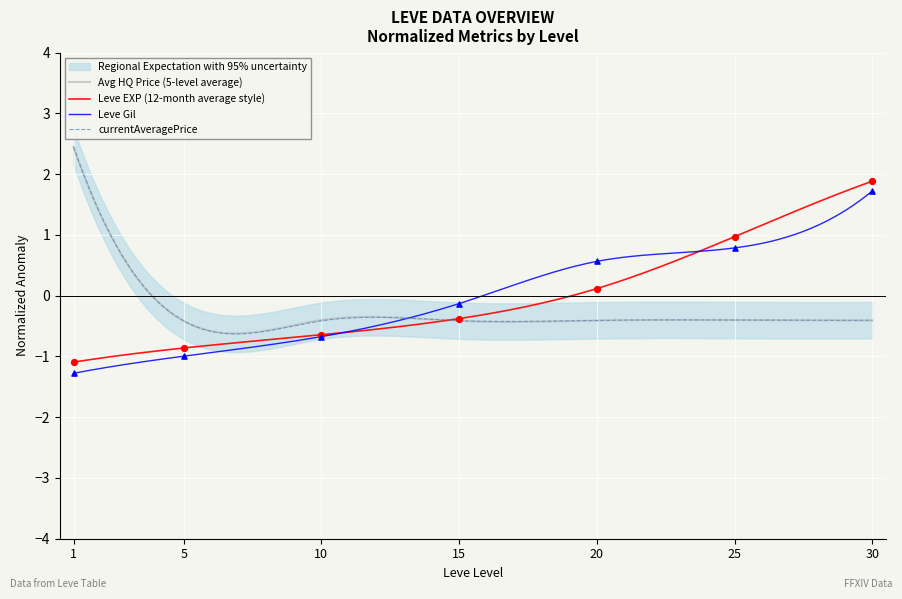

Which series has the largest Y range (max minus min)?

Leve Gil